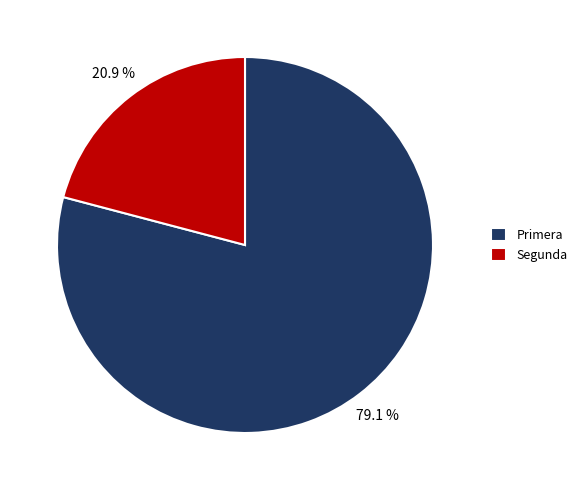

How many segments does this pie chart have?

2